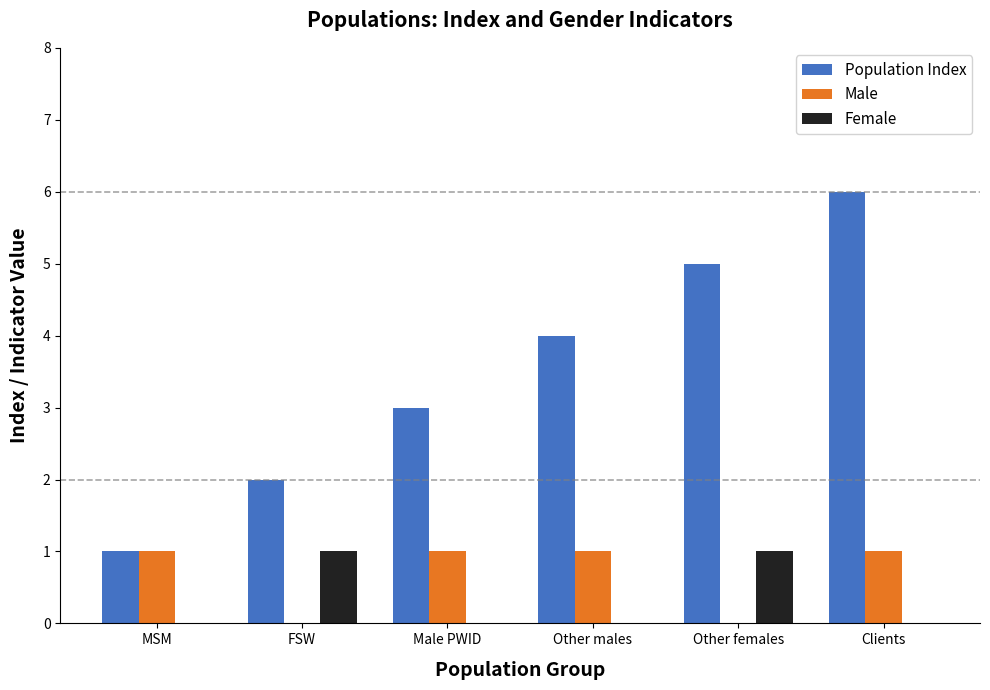

Count the Female values in the range 0 to 1.

6